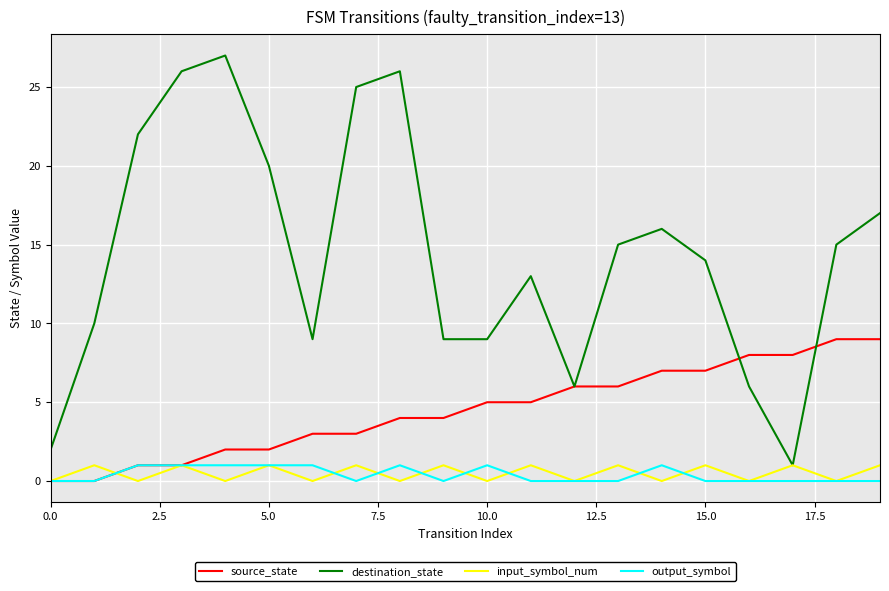

What is the greatest value displayed?

27